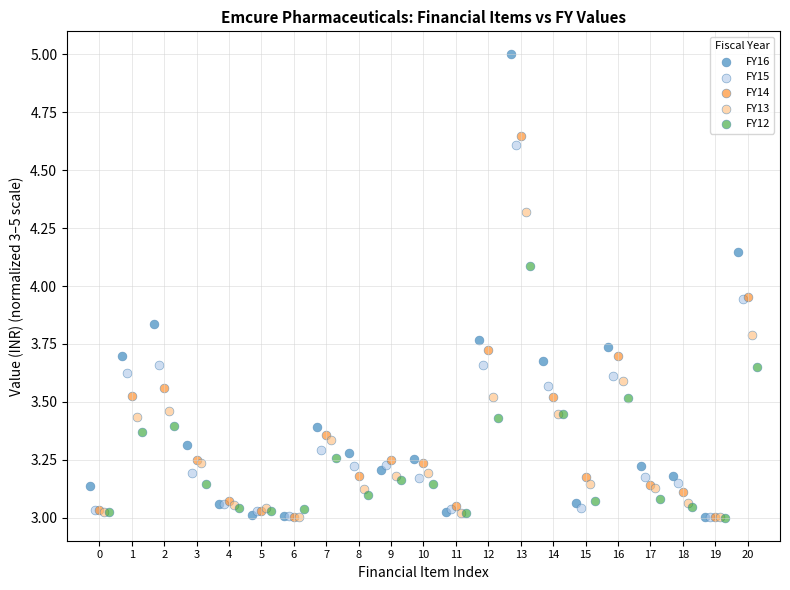

What are all the series names shown in the legend?

FY16, FY15, FY14, FY13, FY12